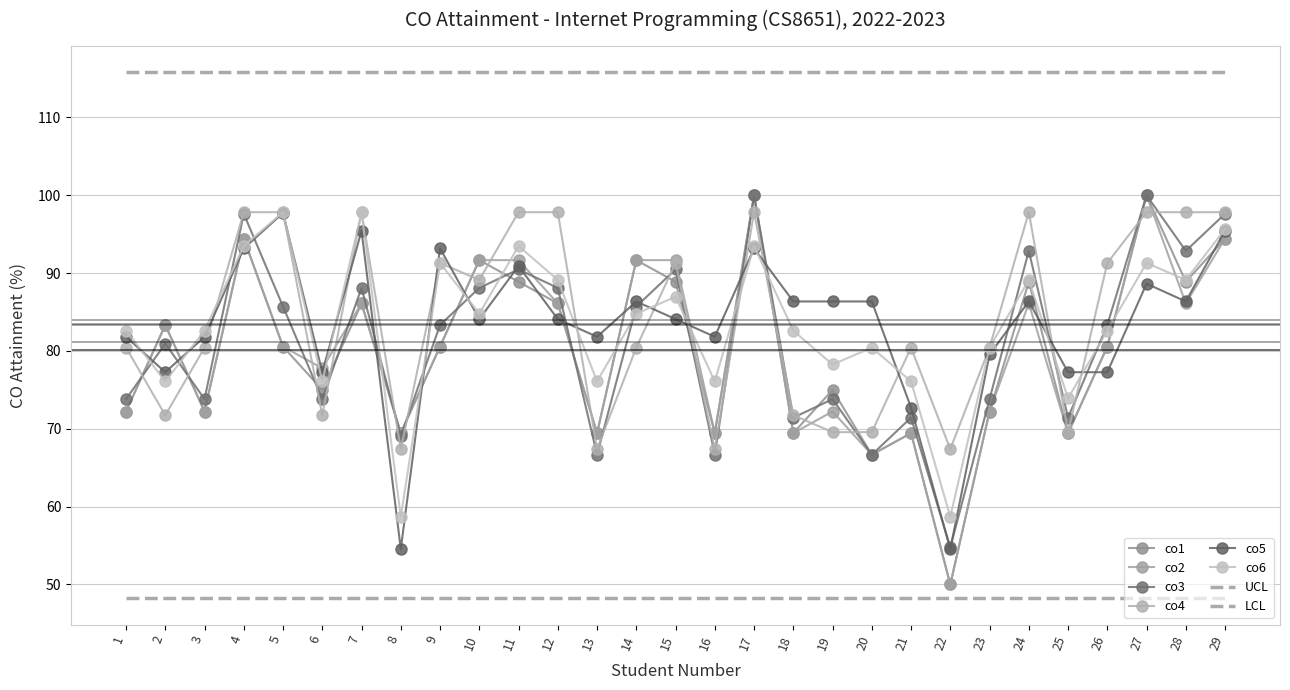

What is the value of the co4 point at the 28th from the left?

97.8